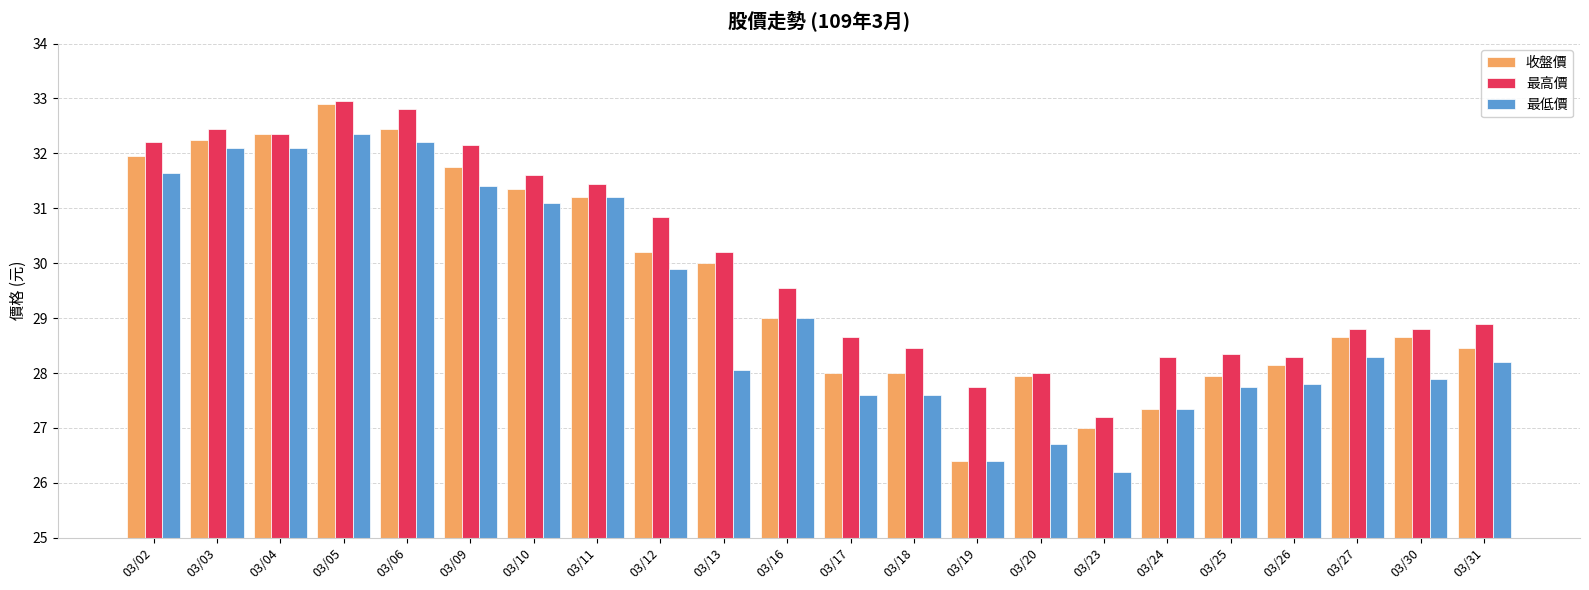

How many bars are there in total?

66